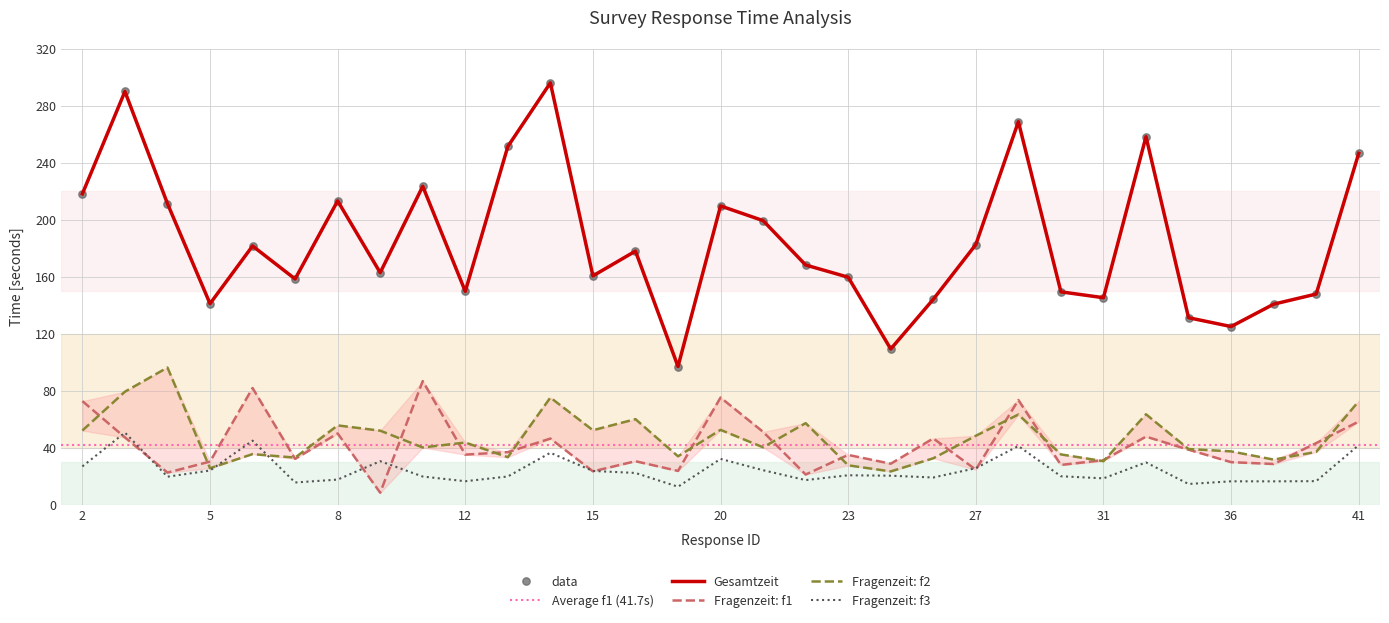

Is the value of Fragenzeit: f2 at 13 greater than the value of Fragenzeit: f1 at 29?

No